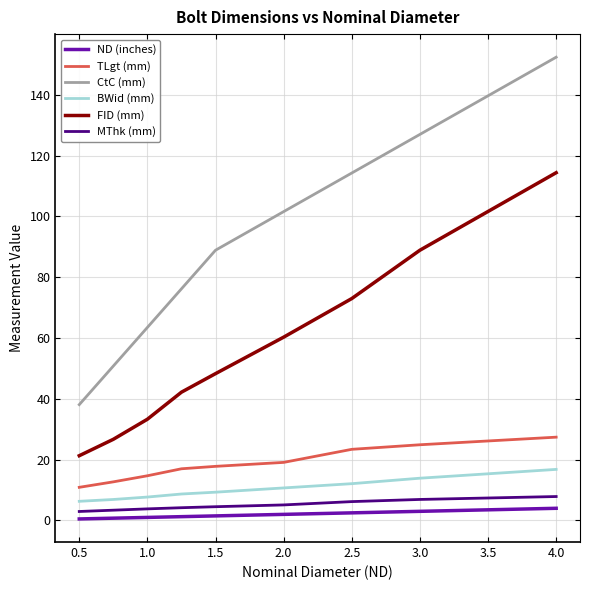

Rank the series by their maximum value, from lowest to highest.

ND (inches), MThk (mm), BWid (mm), TLgt (mm), FID (mm), CtC (mm)